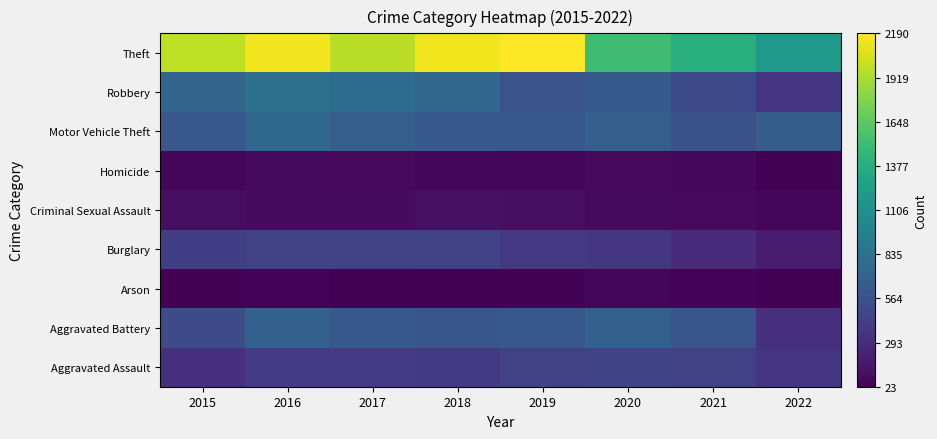

Which category has the highest value across all series?

2019